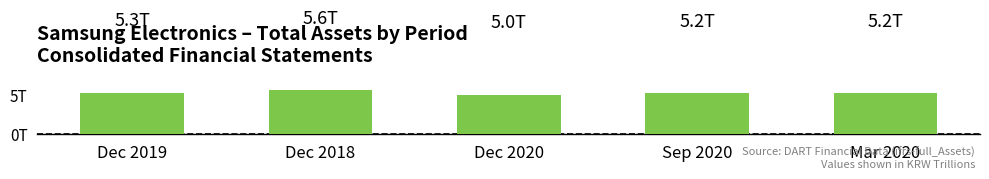

Does the chart contain stacked bars?

No